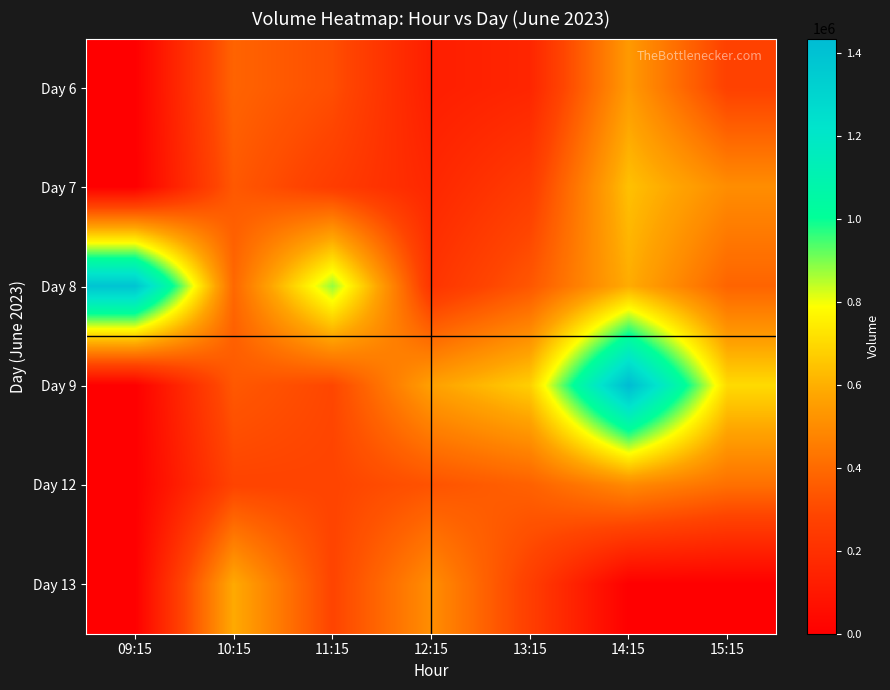

What is the spread (max minus min) of values at 09:15?

1389873